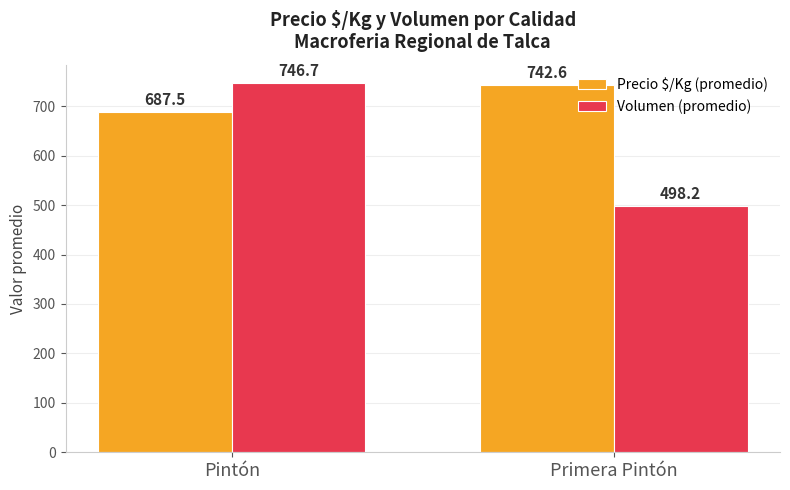

True or false: Volumen (promedio) has a value of 200.5 at Primera Pintón.

False